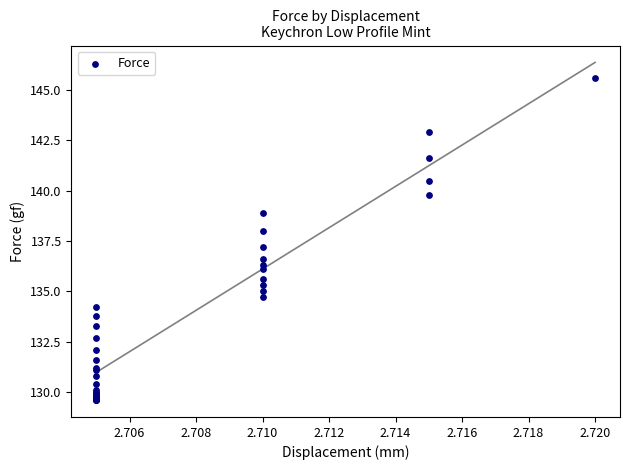

What Y value in the scatter plot is closest to 137?

137.2